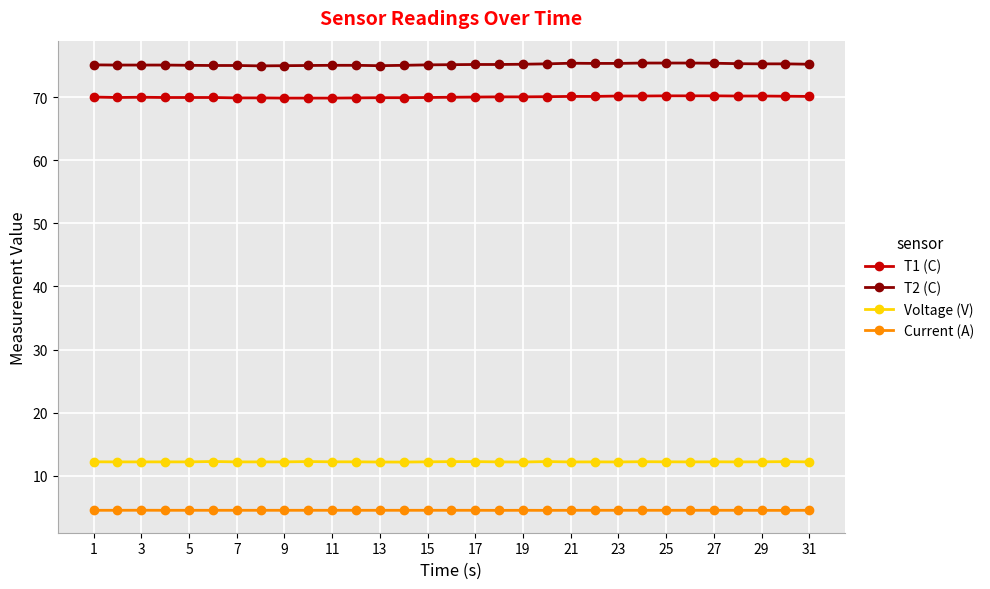

True or false: Voltage (V) has more than 0 points higher than both neighbors.

True